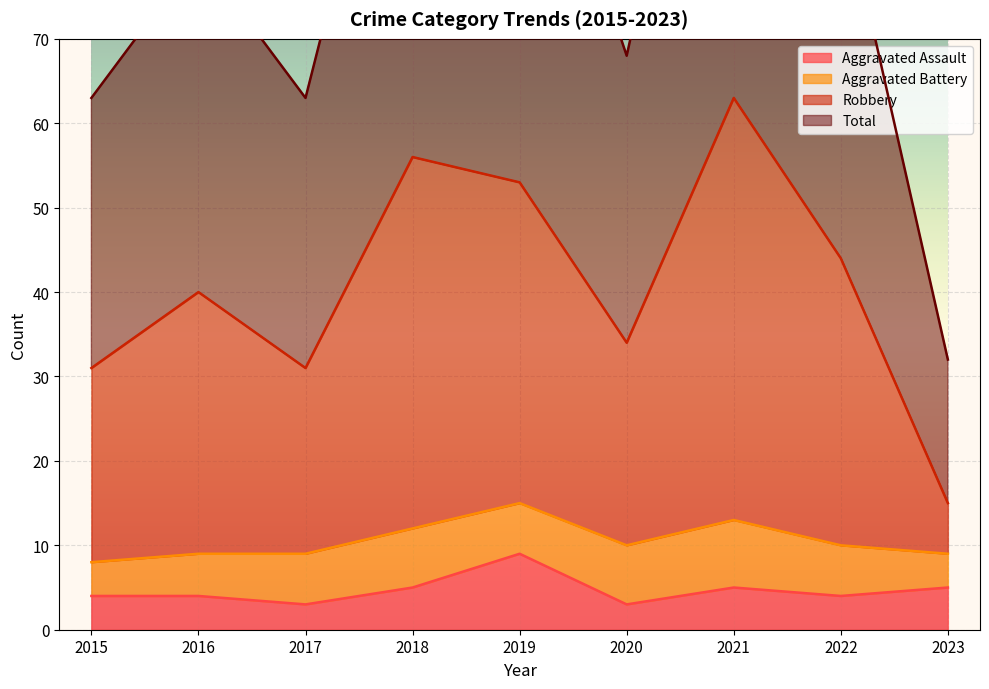

How many values in the Aggravated Assault series exceed 4?

4